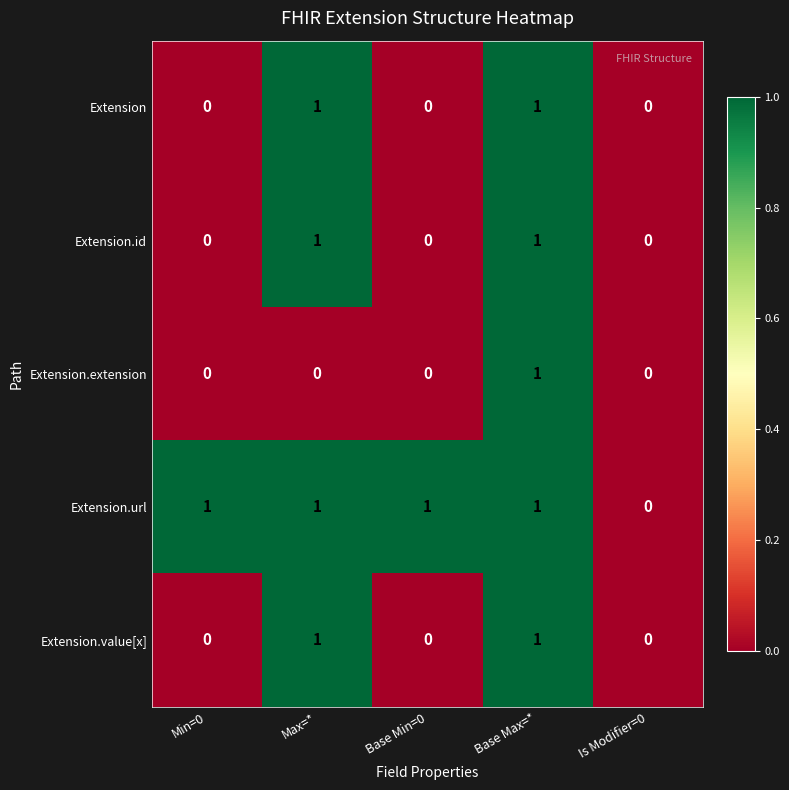

At which category is the sum across all series the highest?

Base Max=*